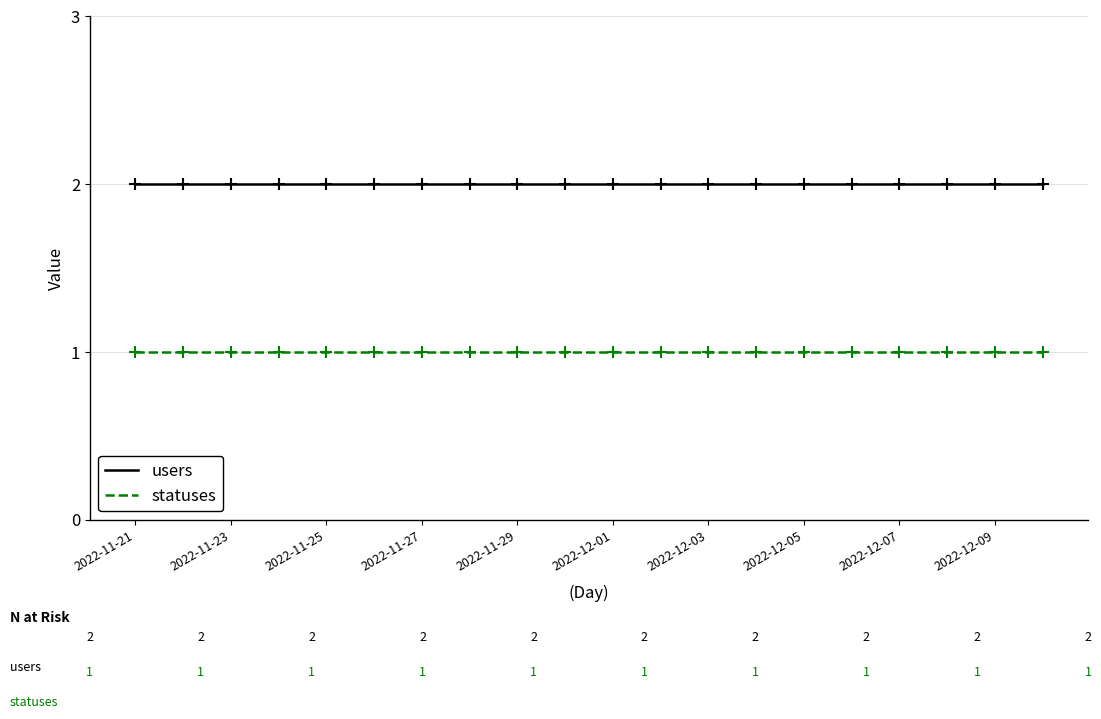

Which series has the largest total across all categories?

users